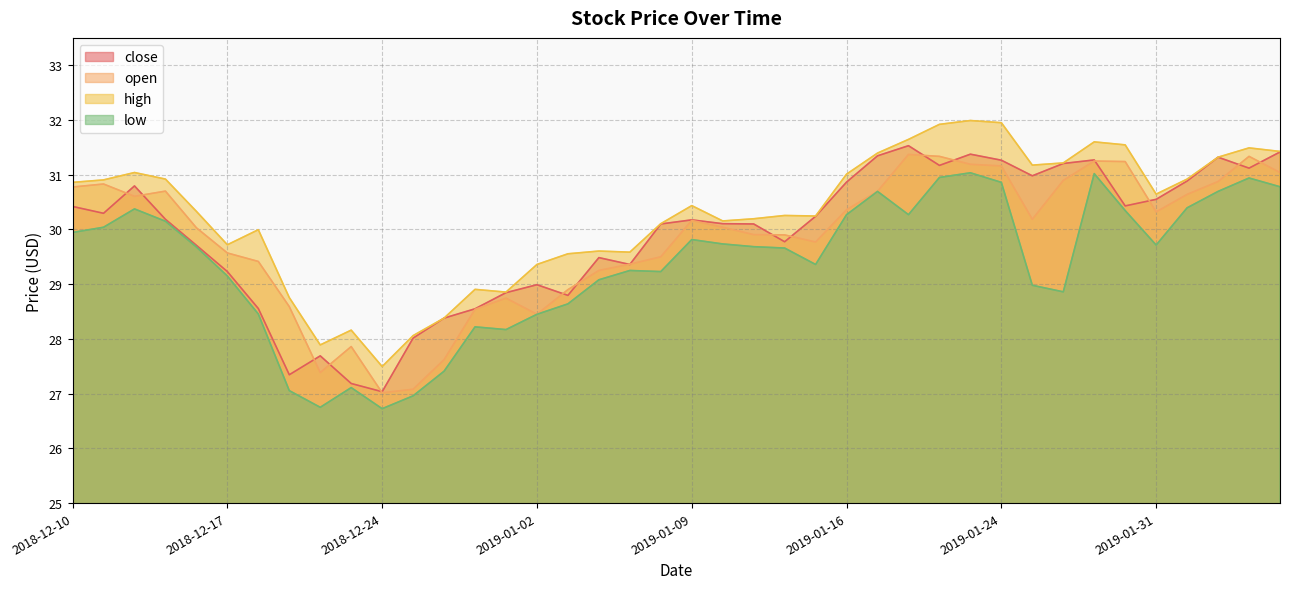

At which category is the sum across all series the highest?

2019-01-23